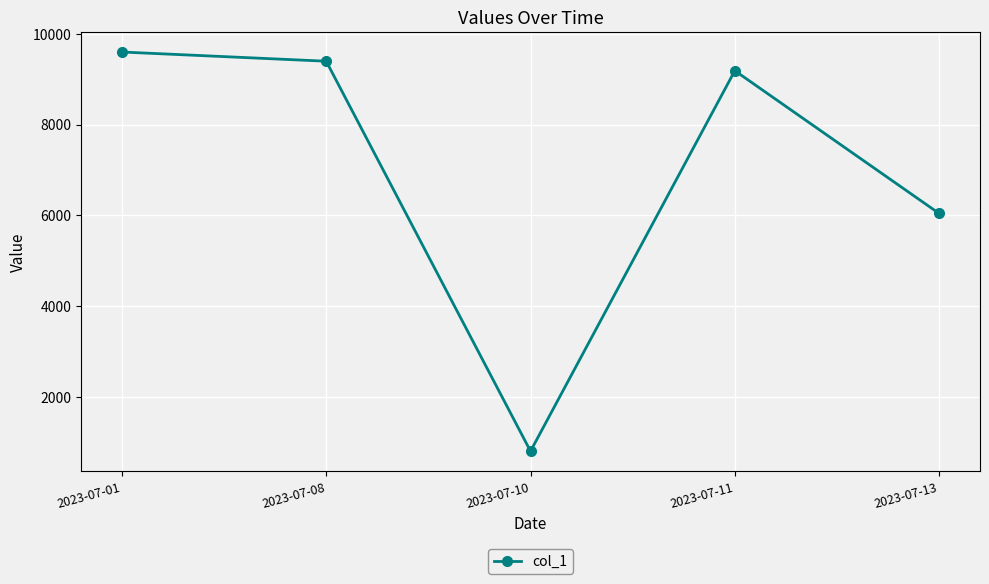

At which label does the data first exceed 9188?

2023-07-01